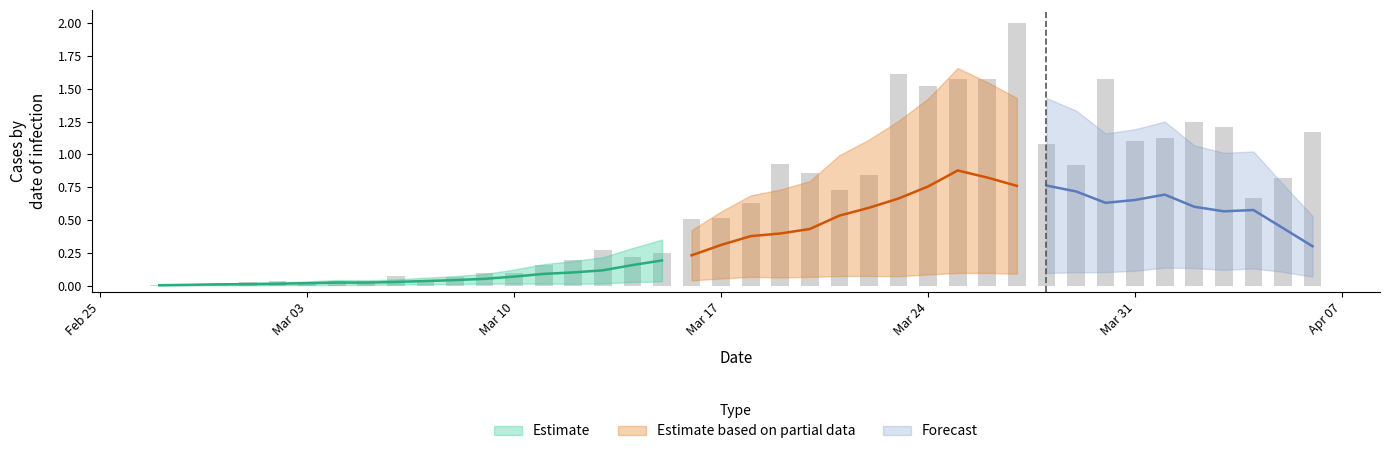

What is the sum of all values?

25.8